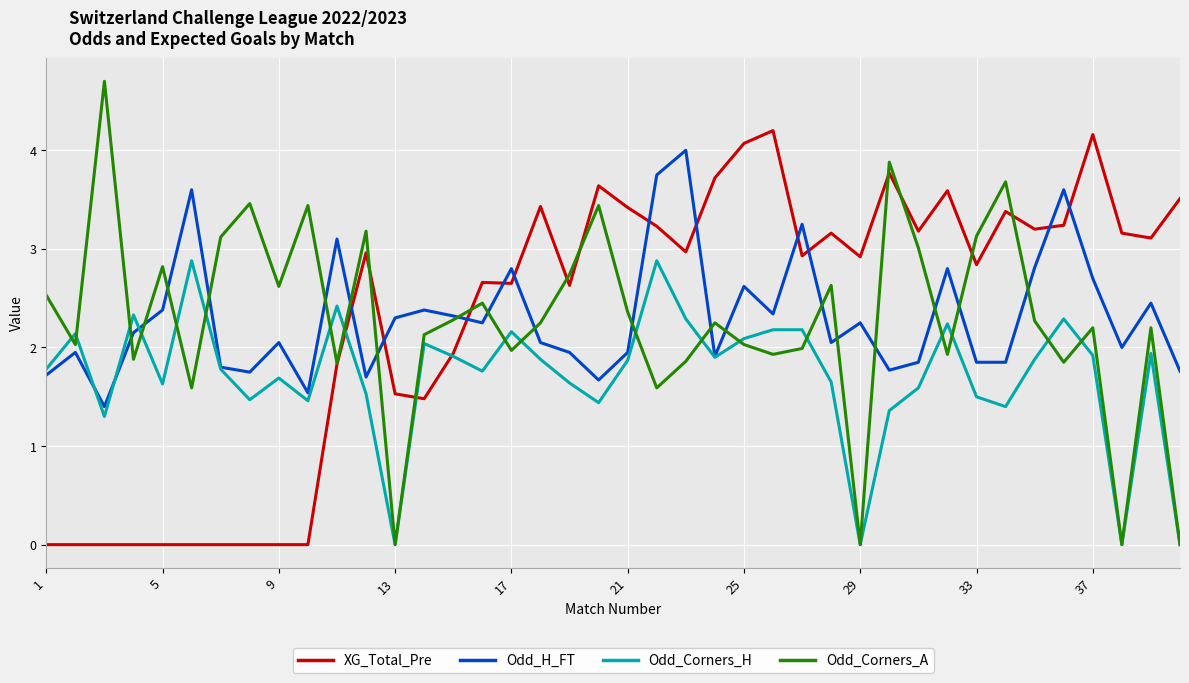

What is the maximum value shown in the chart?

4.7